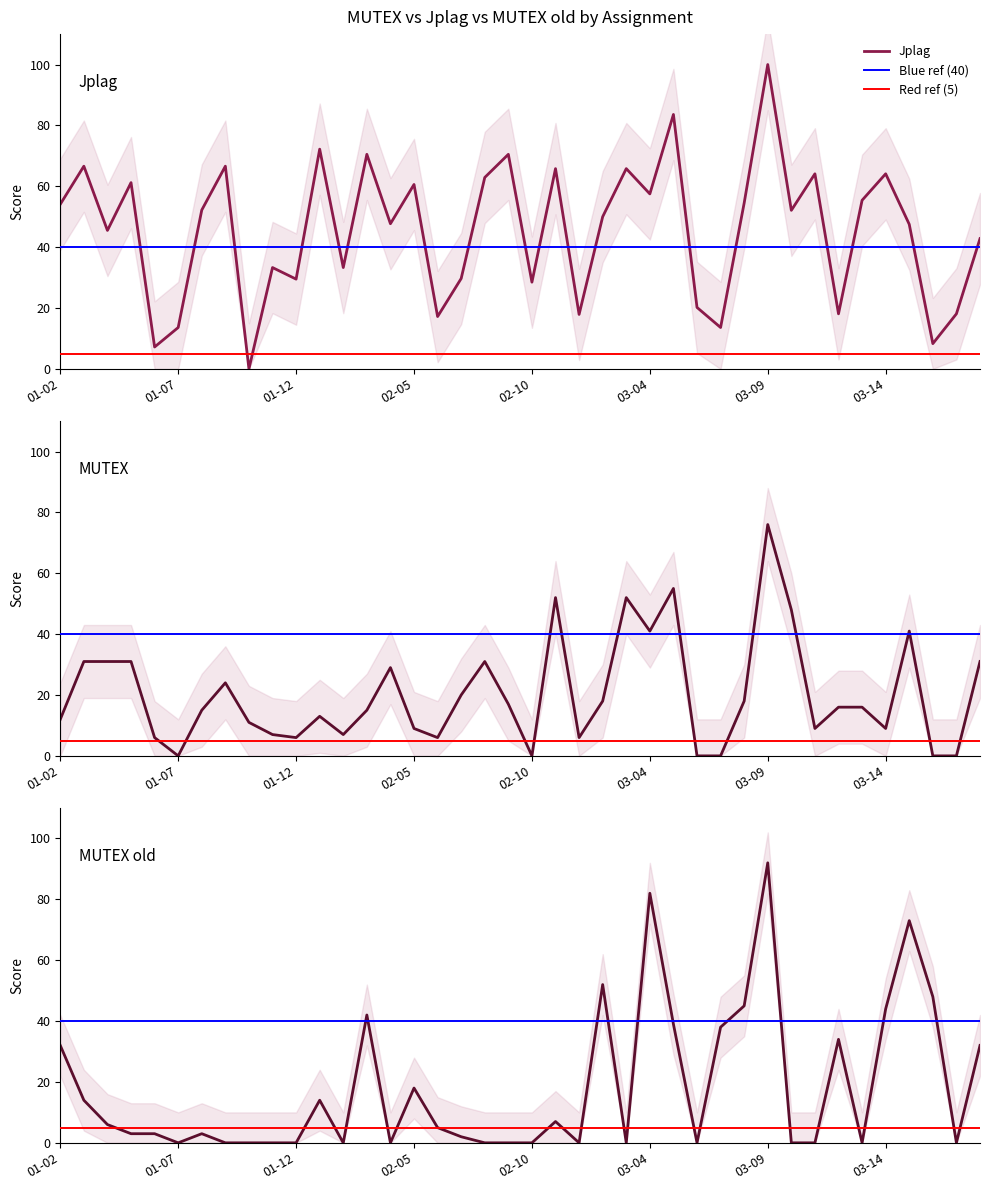

What is the spread (max minus min) of values at 02-09?

70.5